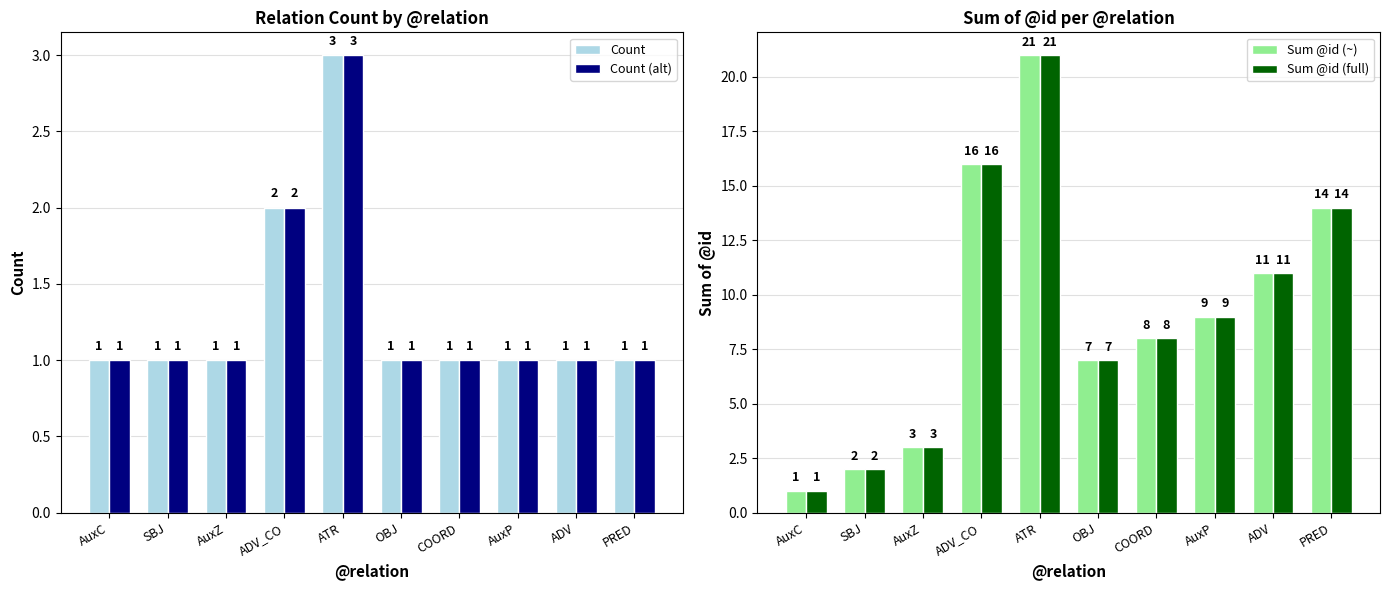

Is it true that Count (dark) equals 1 at AuxP?

False